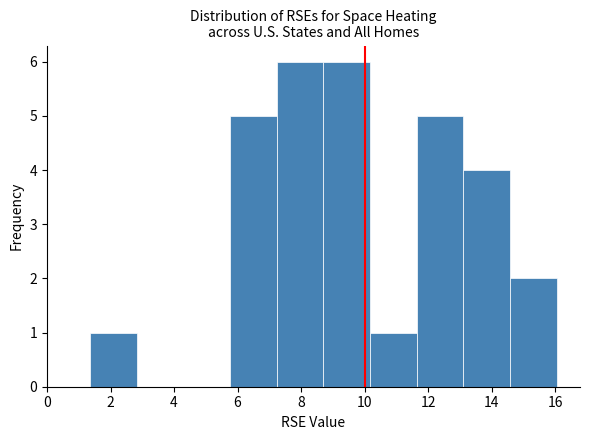

What is the height of the bar covering 1.4 to 2.8 on the x-axis? Neither the bar edges nor the heights are printed on the chart, so give them approximately, as read against the axes.

1